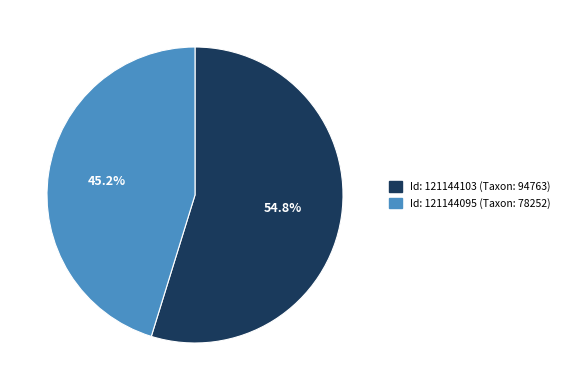

Rank the categories by value from highest to lowest.

Id: 121144103 (Taxon: 94763), Id: 121144095 (Taxon: 78252)